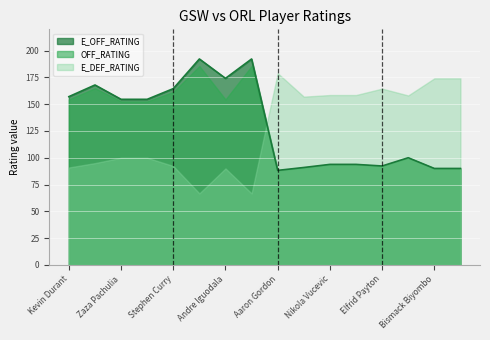

Where is E_OFF_RATING nearest to the value 140?

Zaza Pachulia